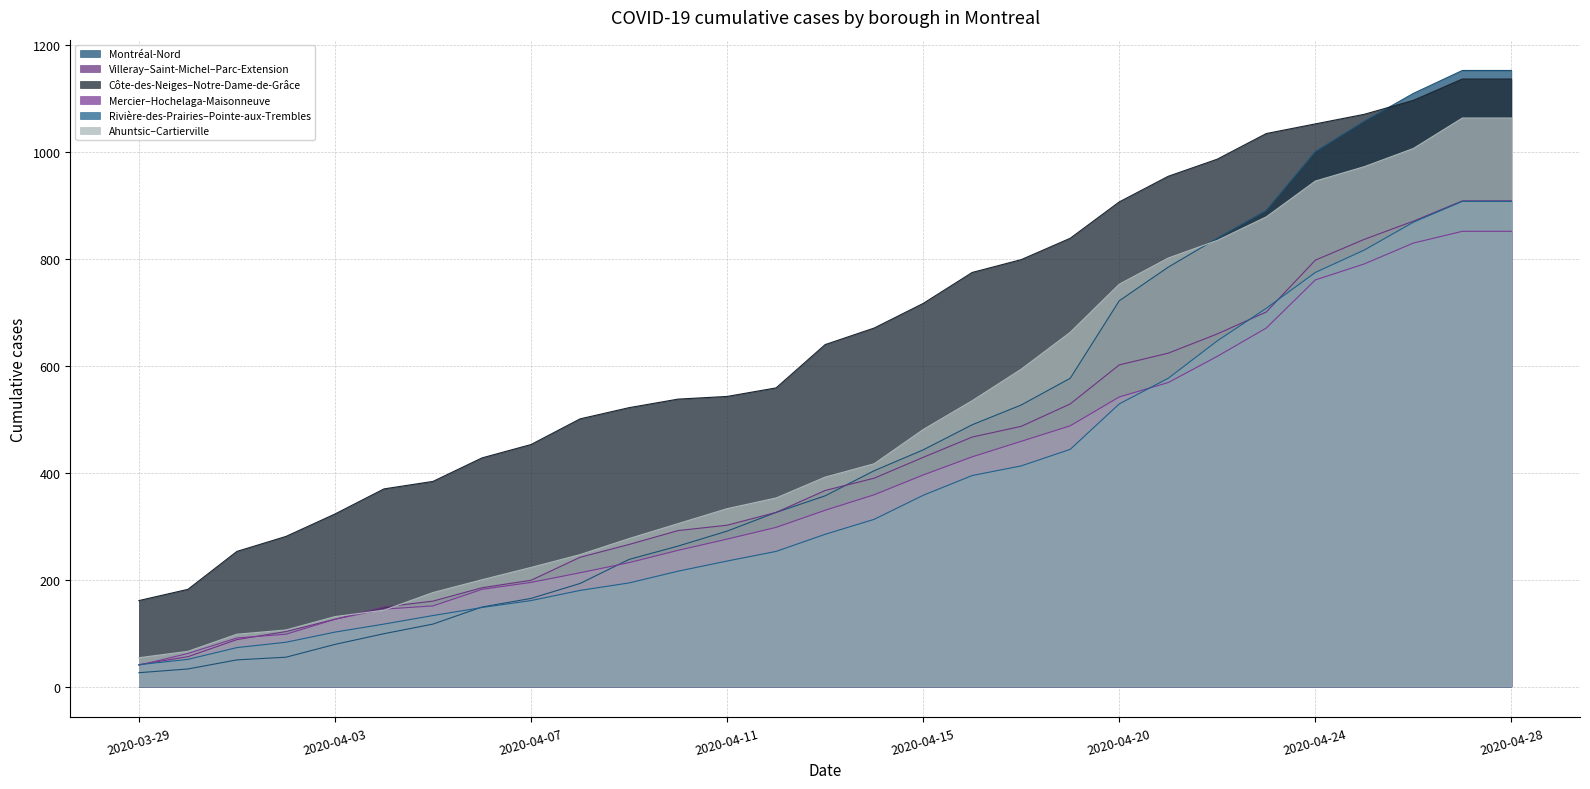

At which category is the sum across all series the highest?

2020-04-27